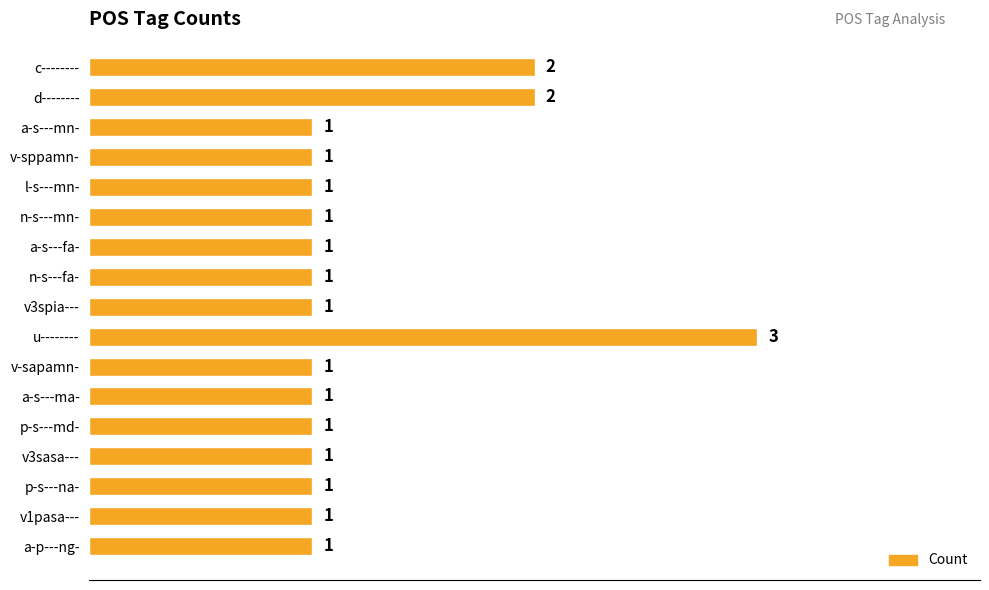

What is the sum of all values?

21